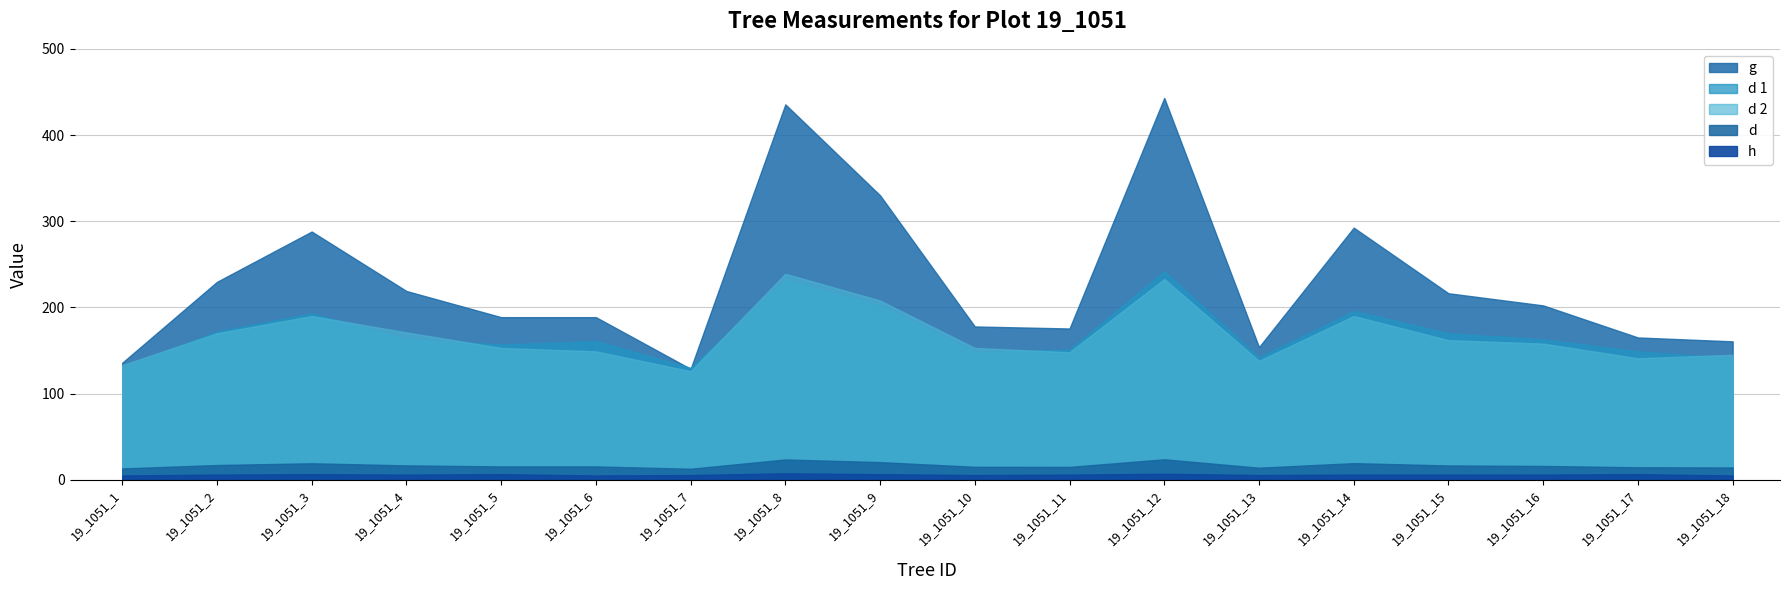

What is the highest value of the d 1 series?

242.0